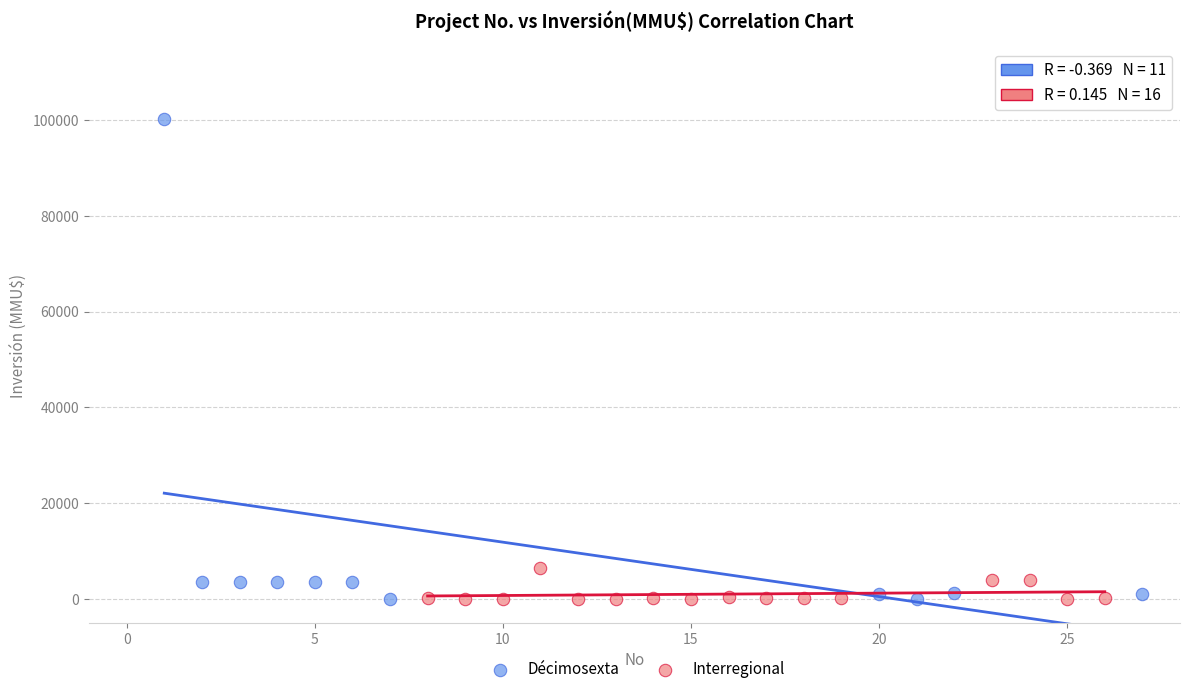

Which series reaches the maximum Y coordinate?

Décimosexta